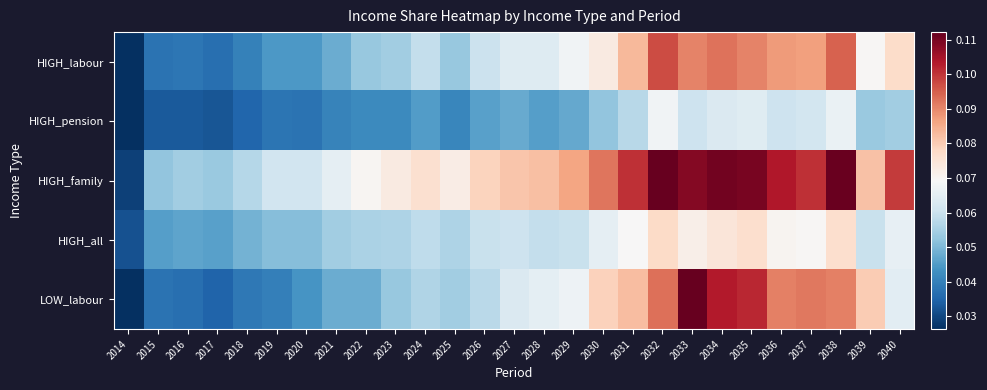

Between 2034 and 2020, which is larger?

2034